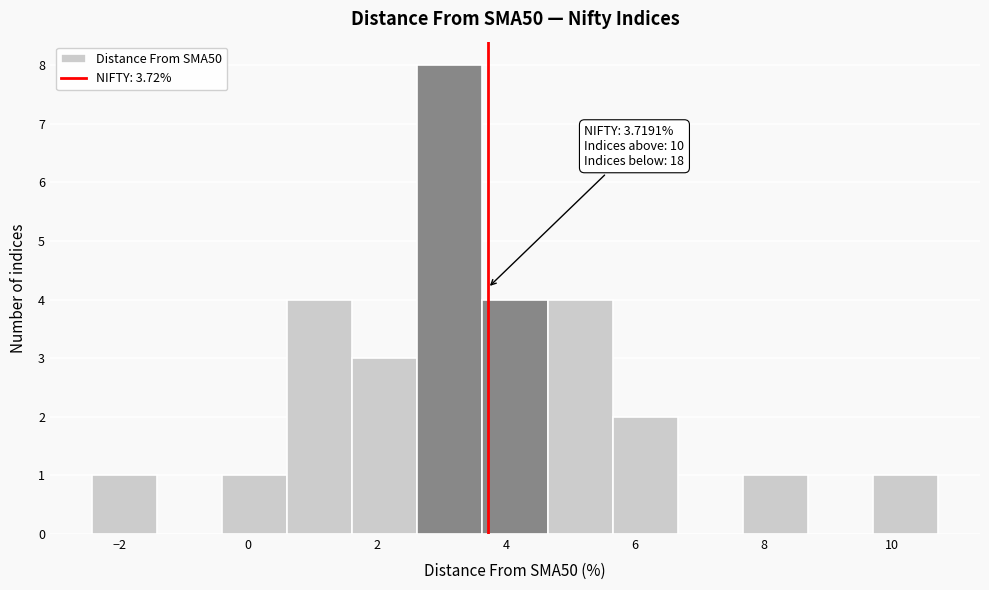

Over which range of the x-axis is the bar tallest?

2.6 to 3.6